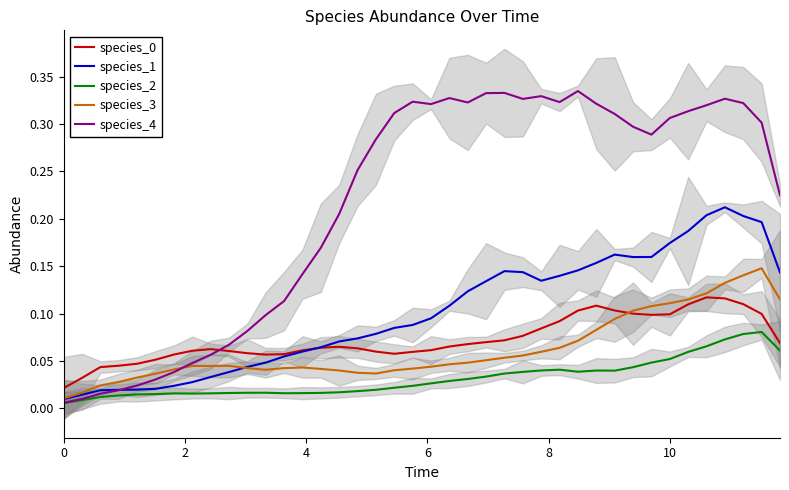

In species_4, how many points are lower than both neighbors (excluding endpoints)?

5